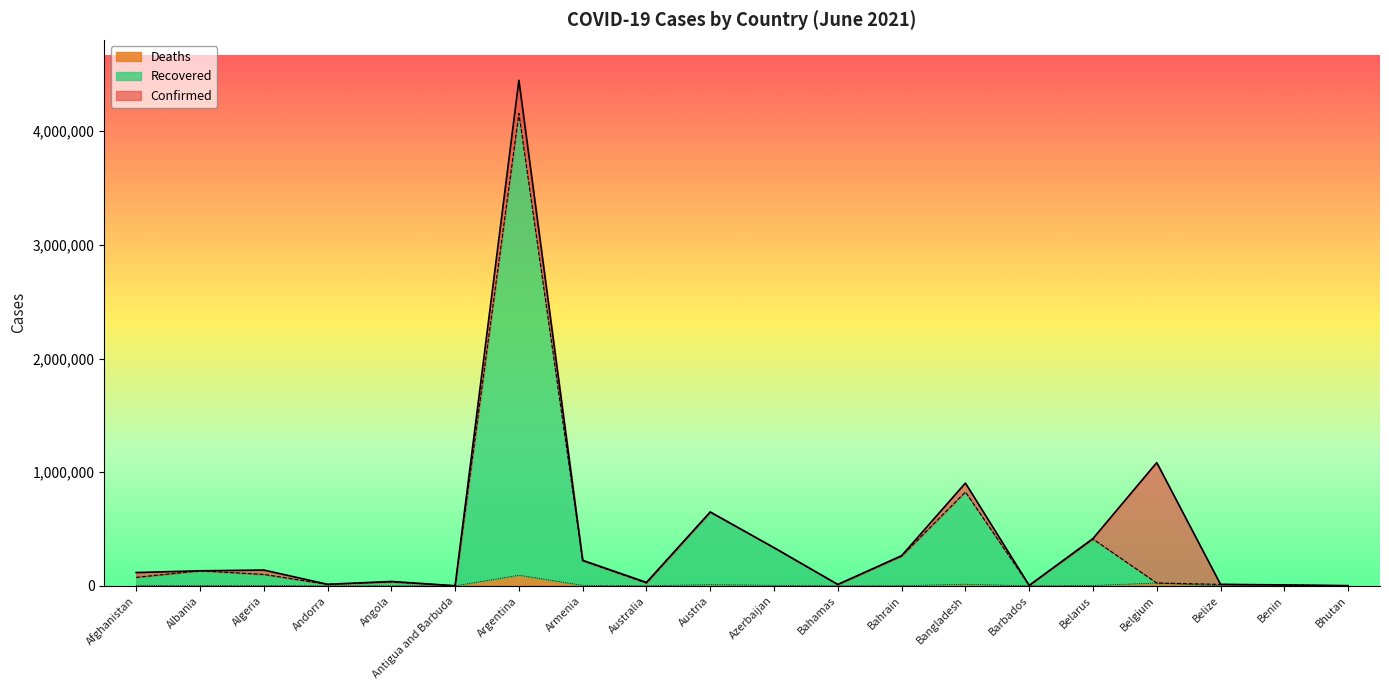

How many lines are shown in the chart?

3